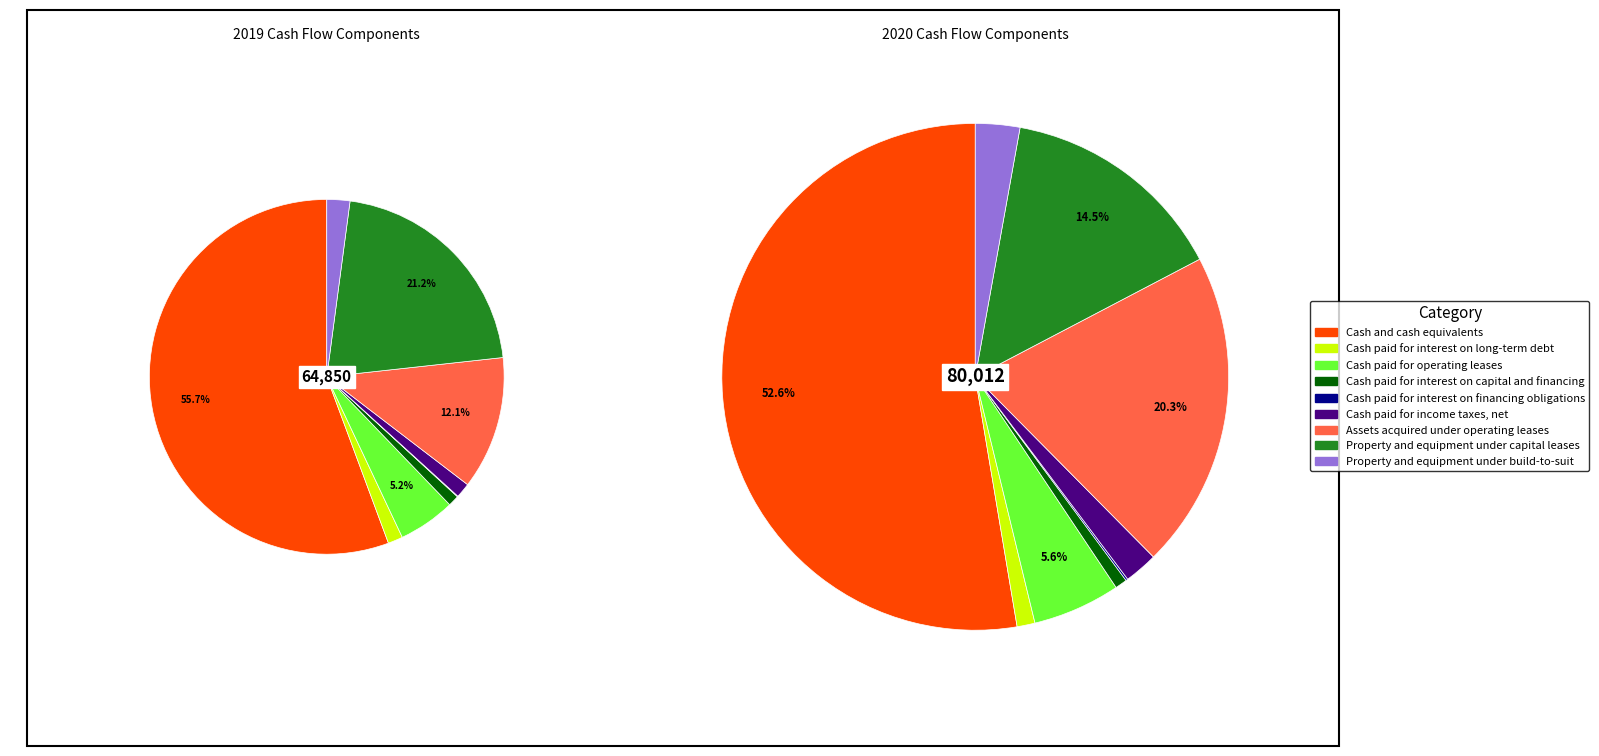

What percentage do values_2019 and 6 together represent?

67.8%